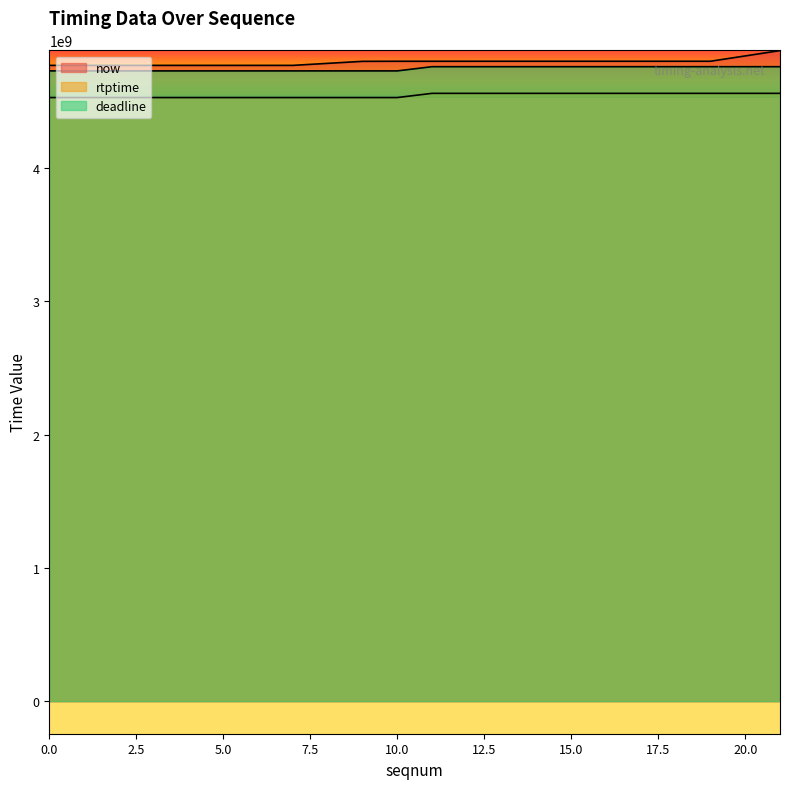

True or false: now has a value of 7044488432 at 11.

False